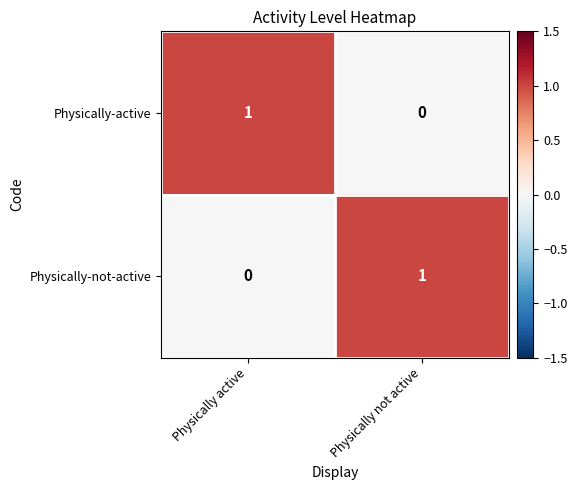

At which label does Physically-active reach its minimum?

Physically not active